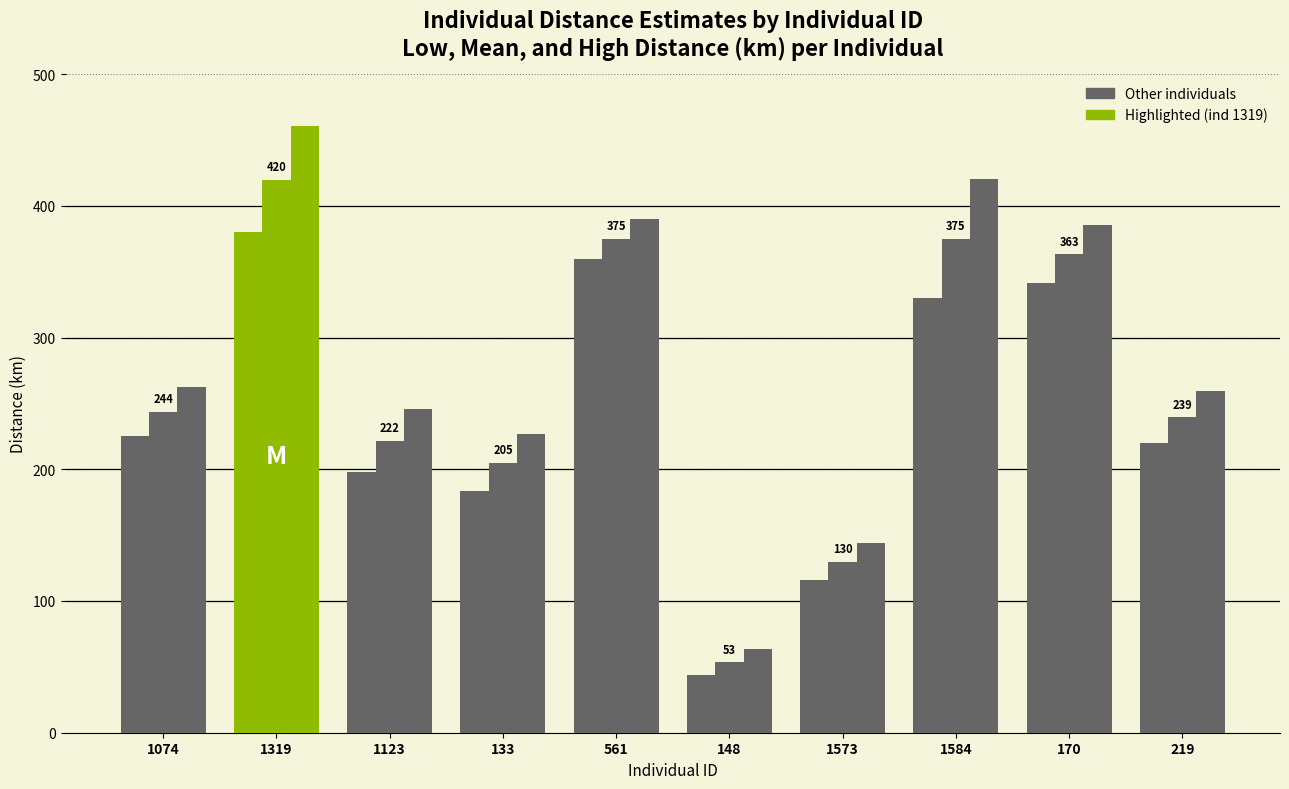

How many series are shown in this chart?

3